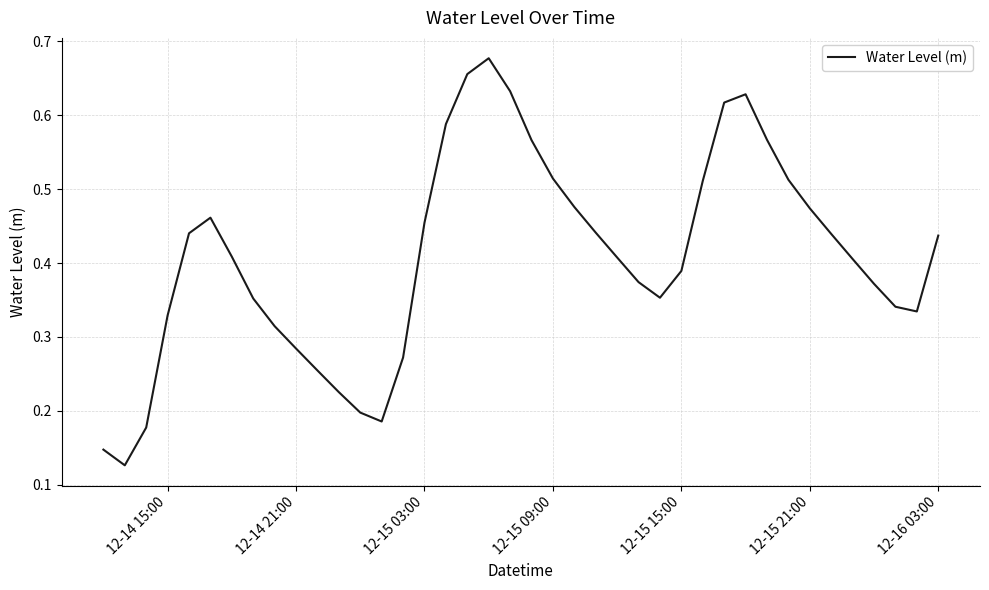

Does the chart display data point markers on the line(s)?

No